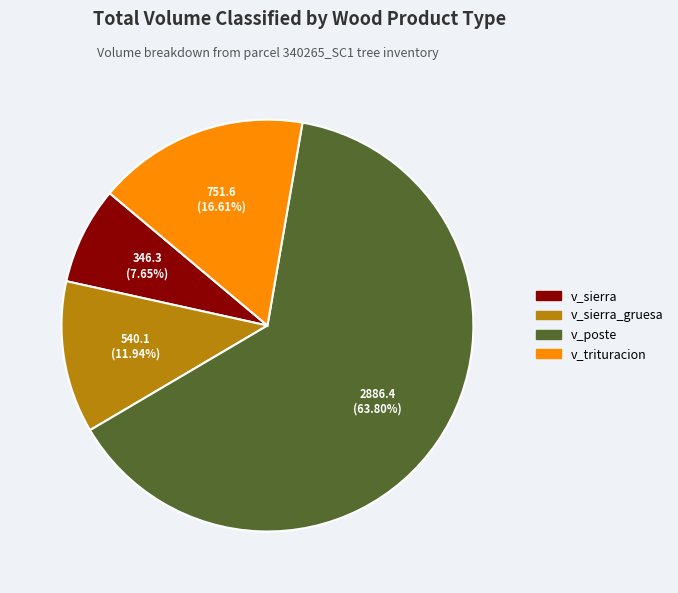

Does any single category account for the majority?

Yes